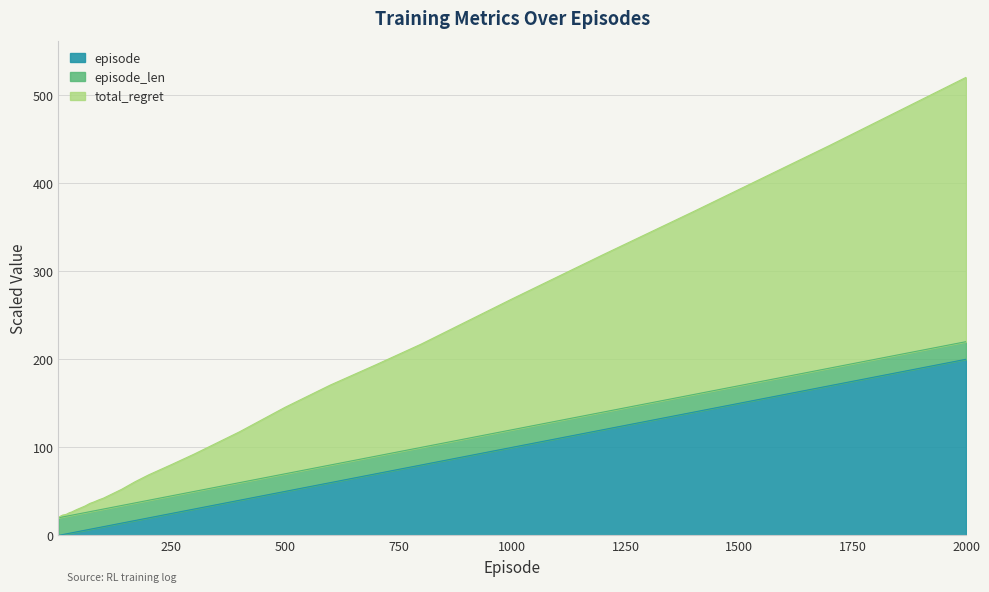

At which label does episode reach its peak?

2000